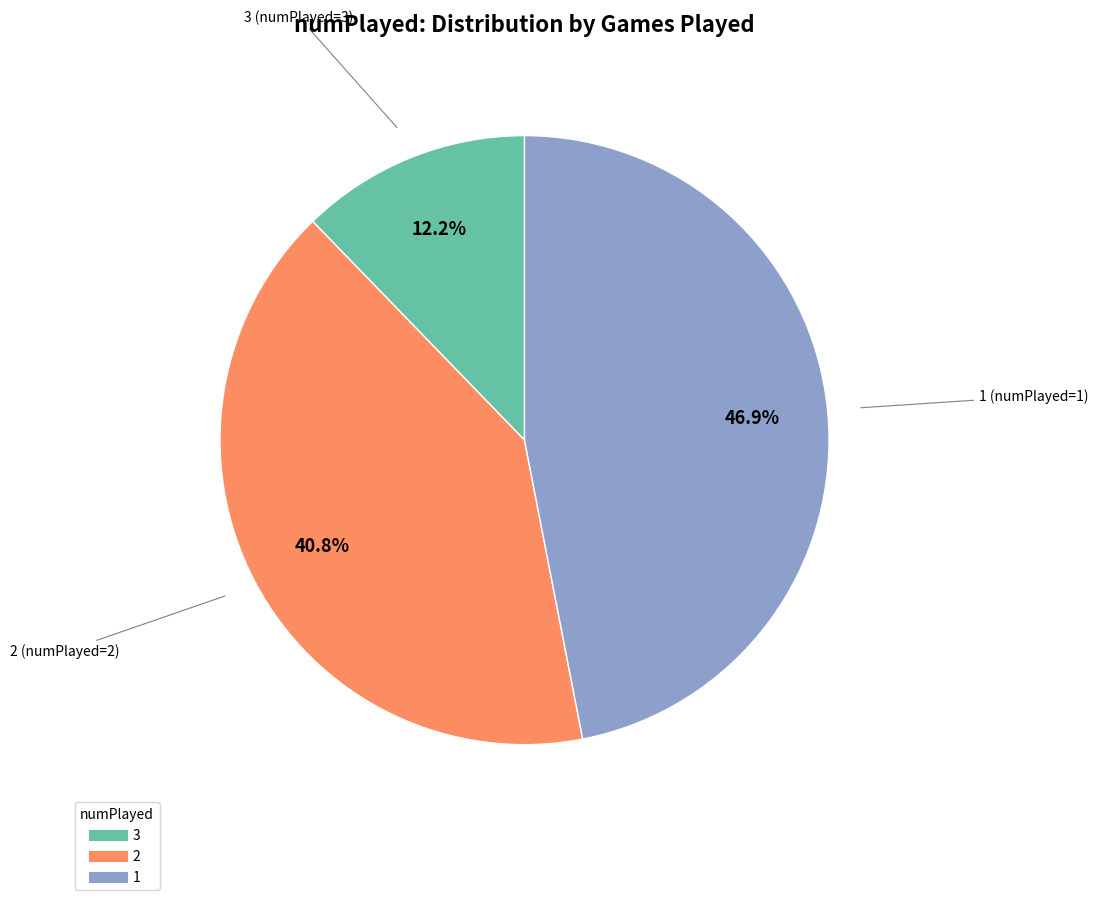

Which category has the smallest portion of the pie?

3